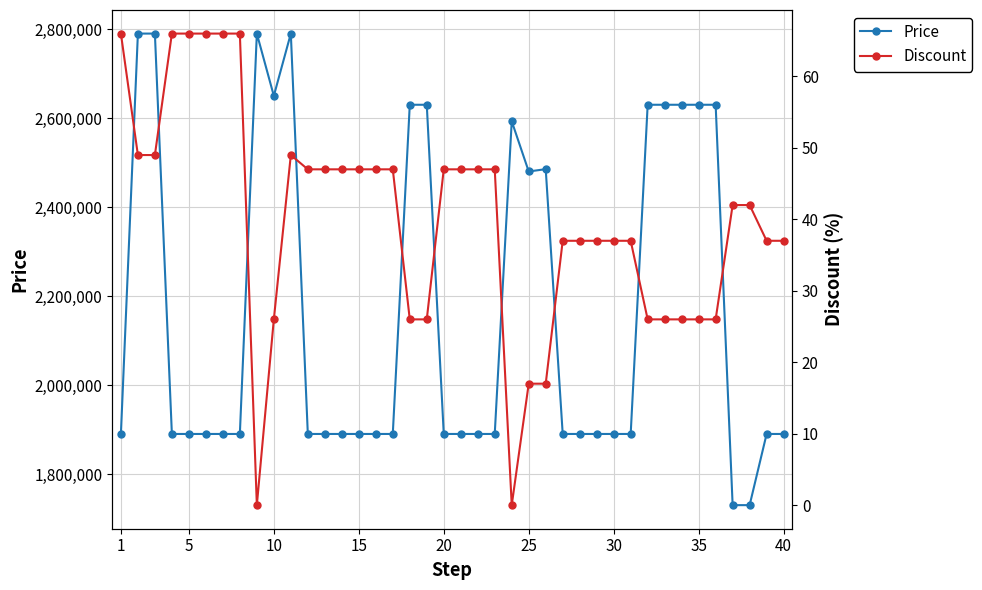

True or false: Price has more than 2 points higher than both neighbors.

True